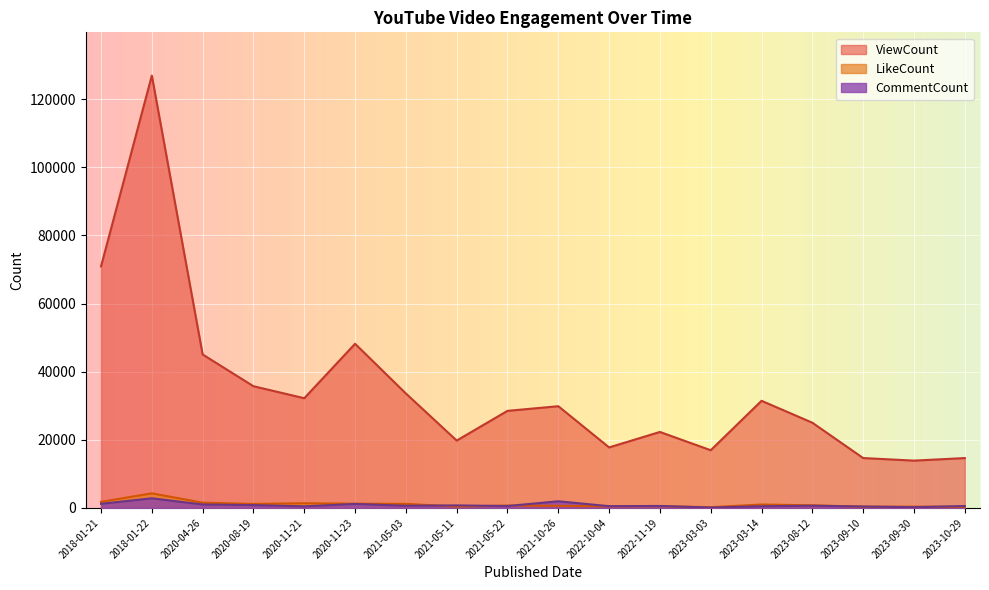

At how many categories does at least one series exceed 23564?

11